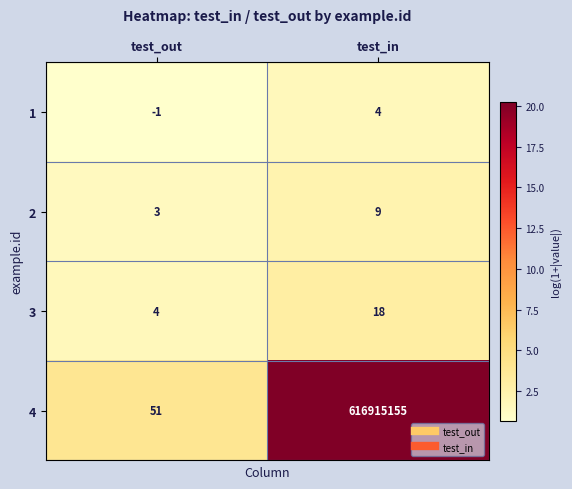

List the series in order of their peak value, highest first.

4, 3, 2, 1